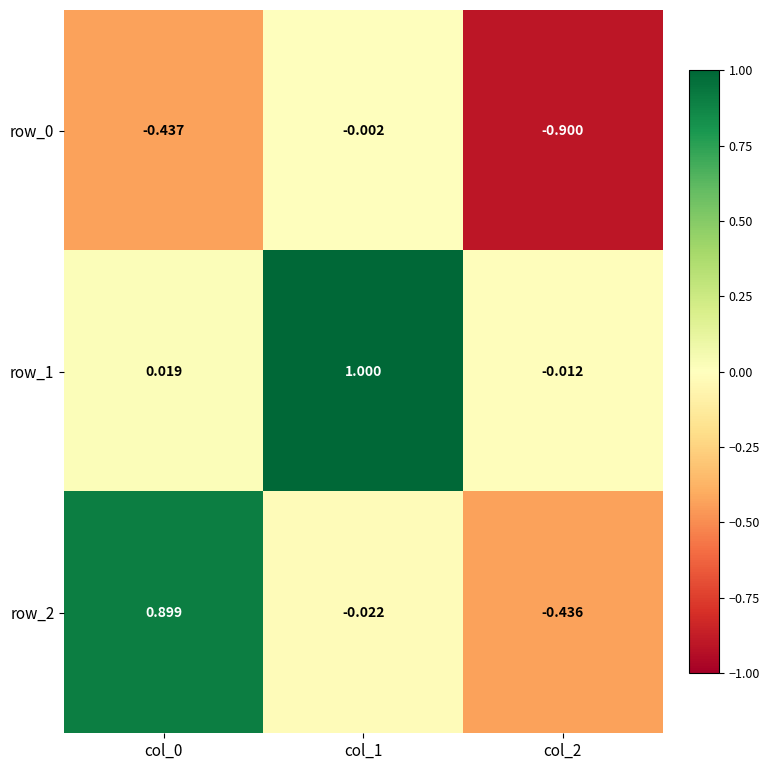

Which category has the lowest value across all series?

col_2